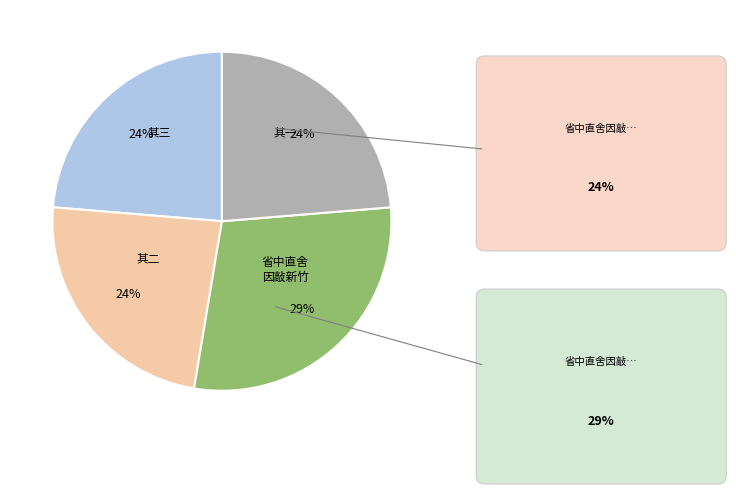

To the nearest percent, what is the difference between the largest and smallest slice percentages?

5%